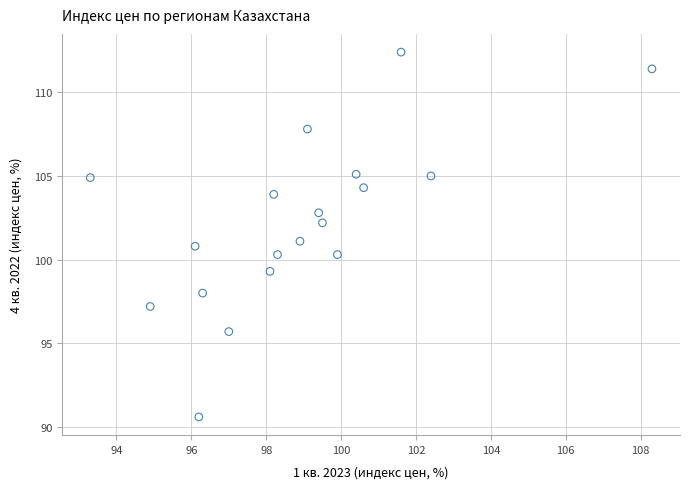

What is the range of Y values (max minus min)?

21.8